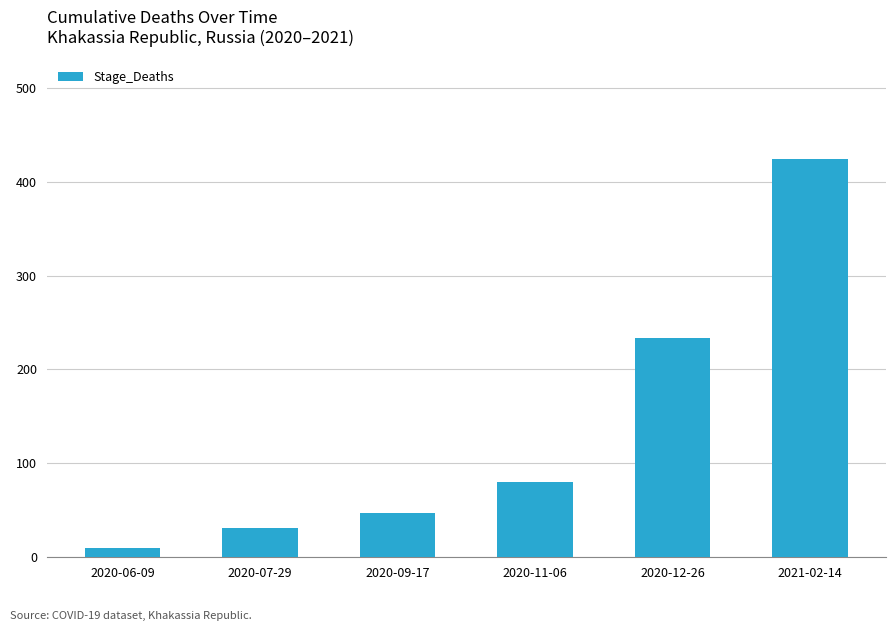

What is the difference between the maximum and minimum values?

414